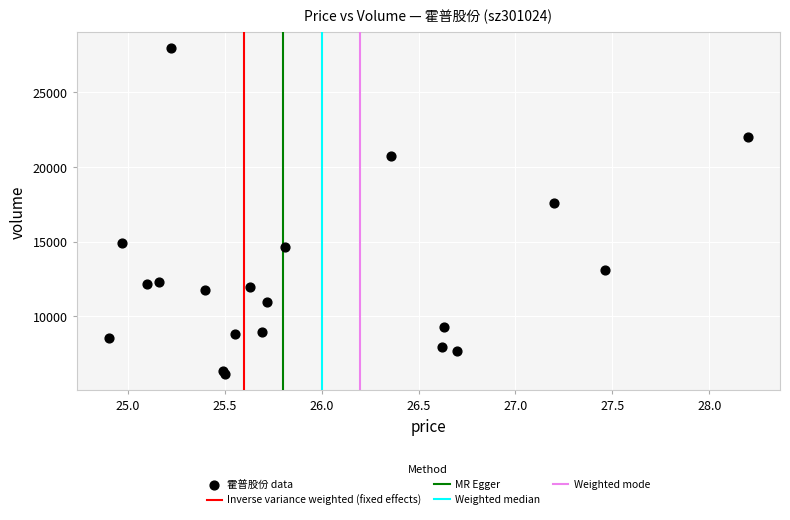

What Y value in the scatter plot is closest to 17035?

17616